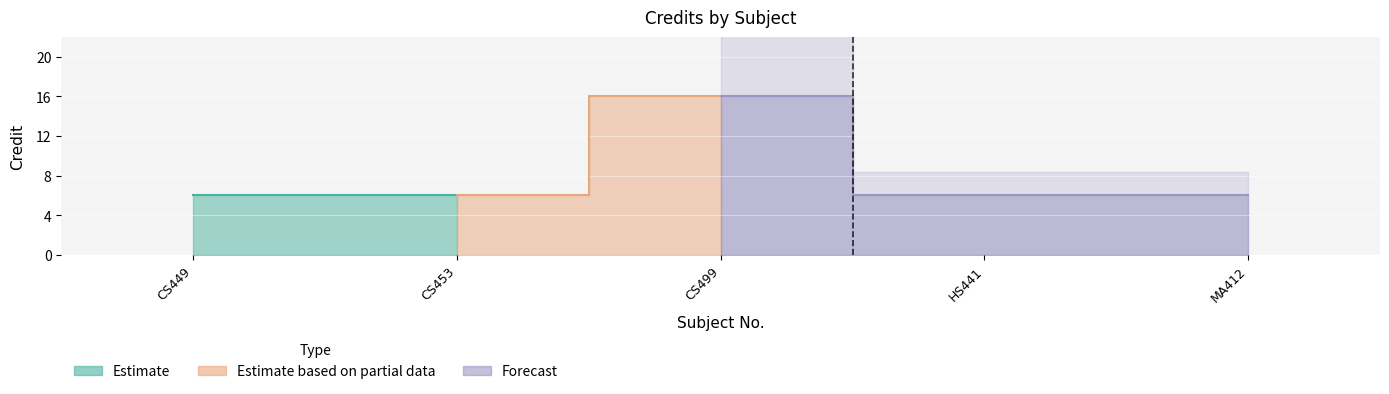

What is the greatest value displayed?

16